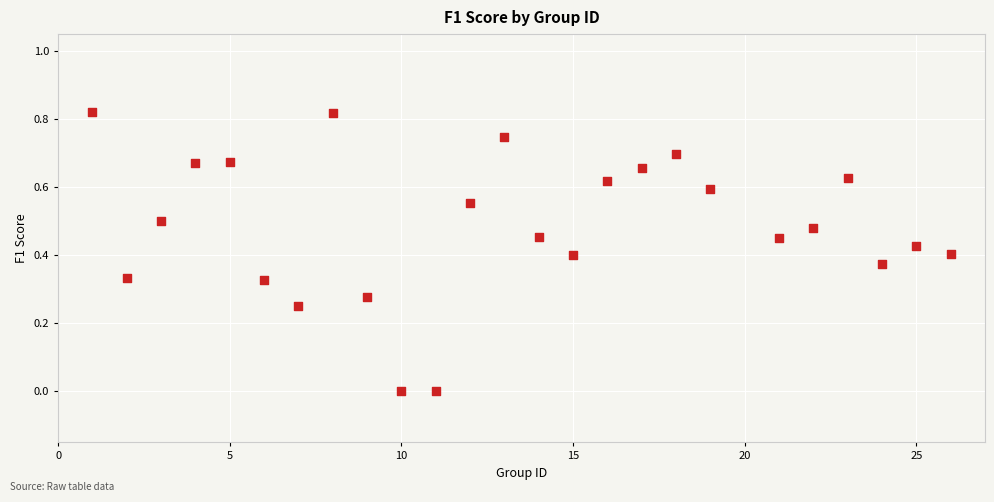

What is the range of X values (max minus min)?

25.0